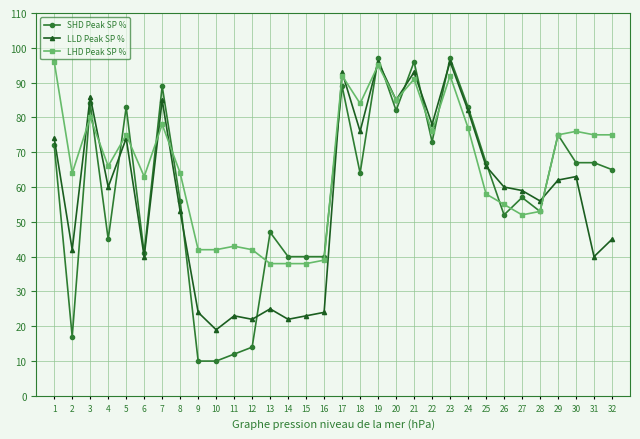

Reading left to right, transcribe all the data shown in this chart.

SHD Peak SP %: 72	17	84	45	83	41	89	56	10	10	12	14	47	40	40	40	89	64	97	82	96	73	97	83	67	52	57	53	75	67	67	65
LLD Peak SP %: 74	42	86	60	74	40	85	53	24	19	23	22	25	22	23	24	93	76	96	85	93	78	96	82	66	60	59	56	62	63	40	45
LHD Peak SP %: 96	64	80	66	75	63	78	64	42	42	43	42	38	38	38	39	92	84	95	85	91	76	92	77	58	55	52	53	75	76	75	75